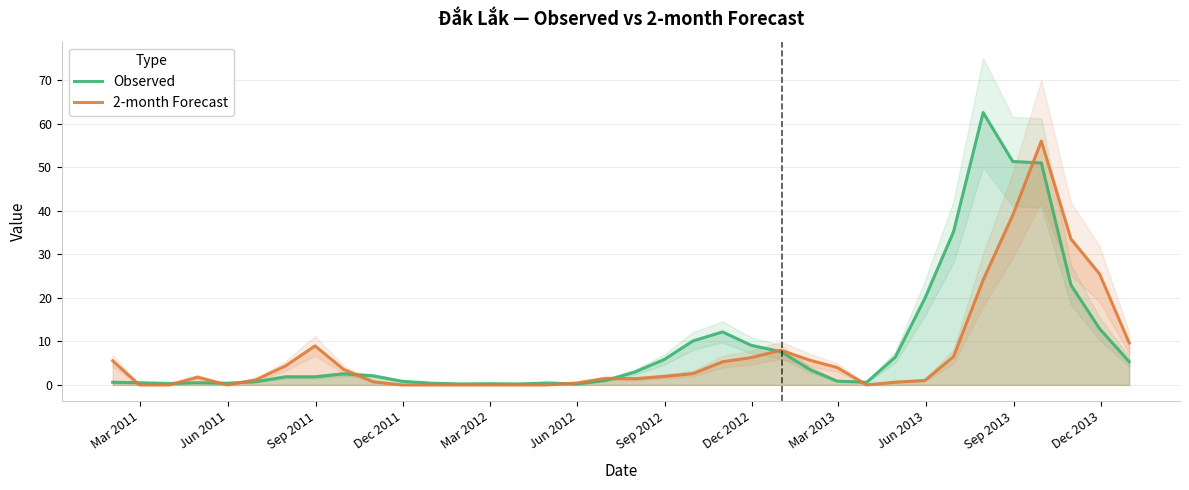

In Observed, how many points are higher than both neighbors (excluding endpoints)?

6